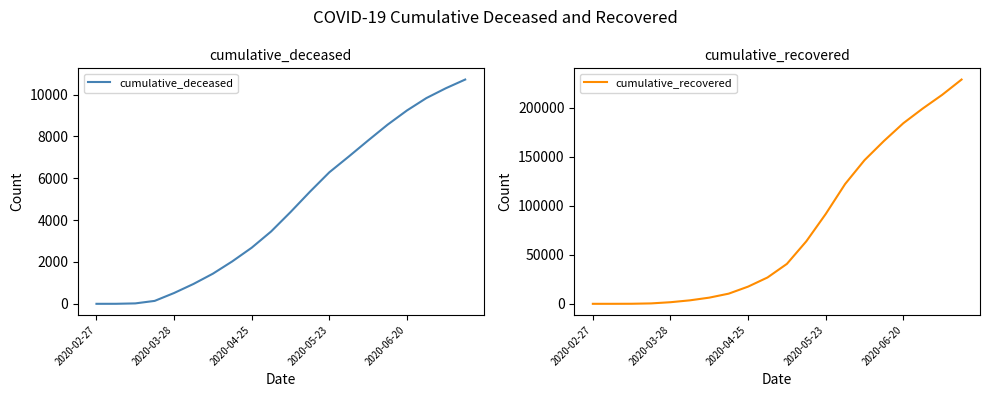

What is the maximum value for cumulative_deceased?

10722